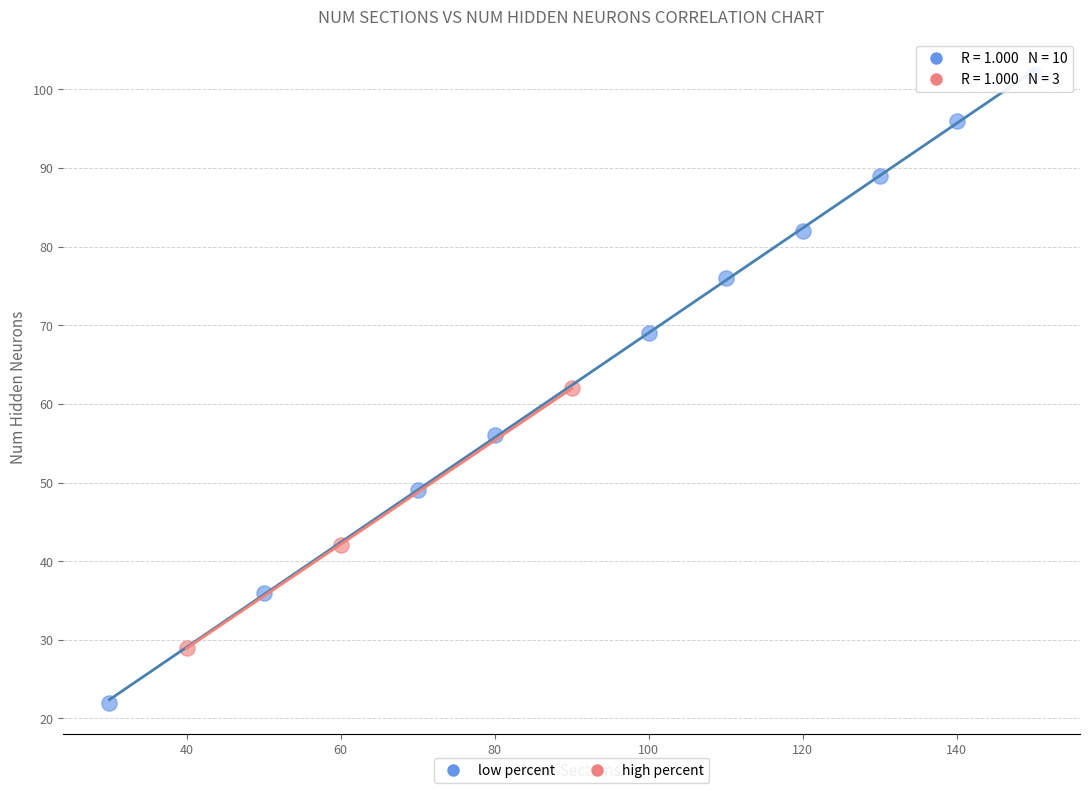

Which series reaches the maximum Y coordinate?

low percent